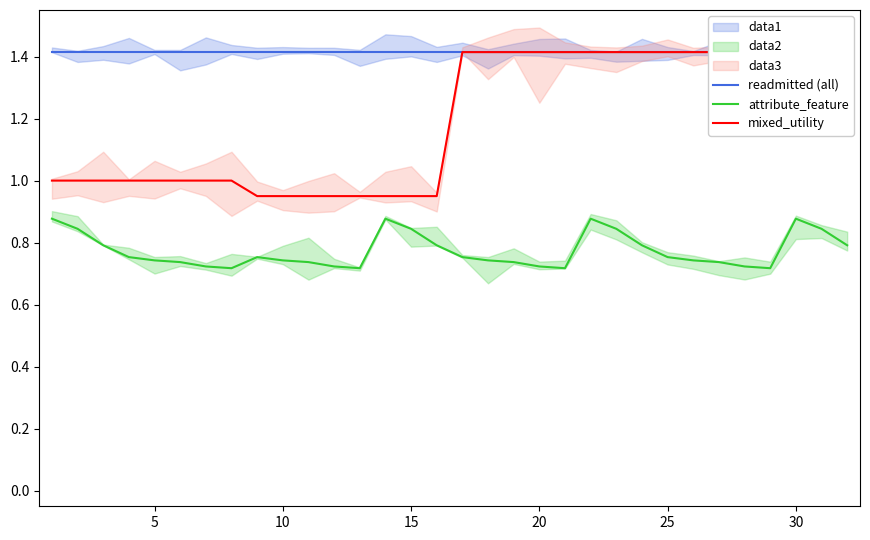

How many lines are shown in the chart?

3